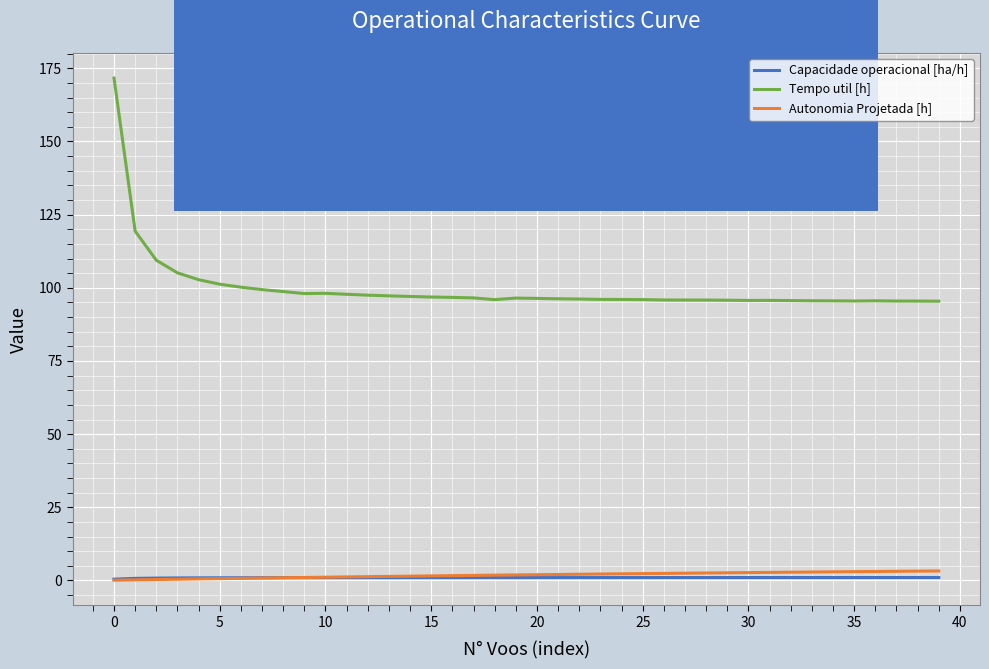

What is the maximum value shown in the chart?

171.7